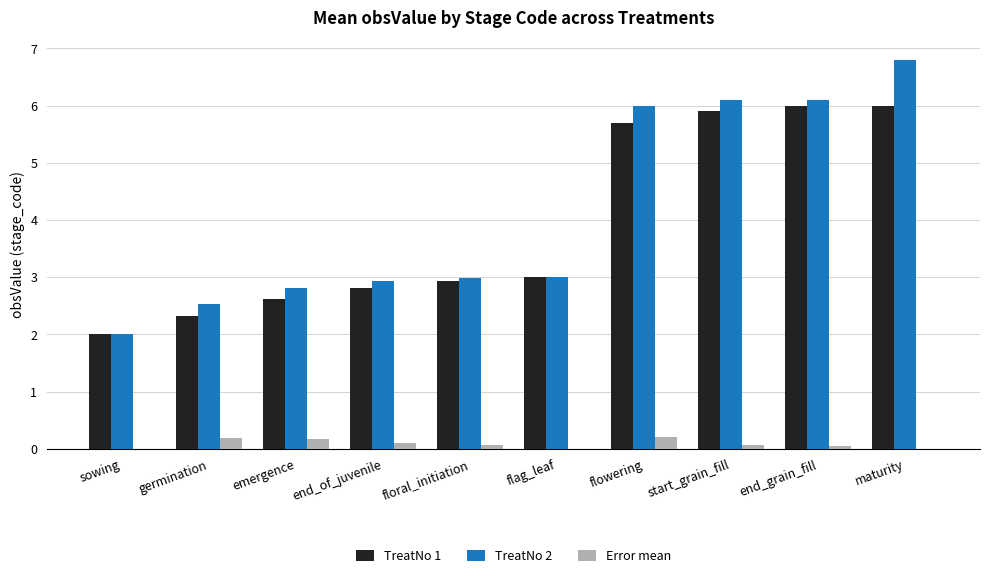

What is the sum of all TreatNo 1 values?

39.3